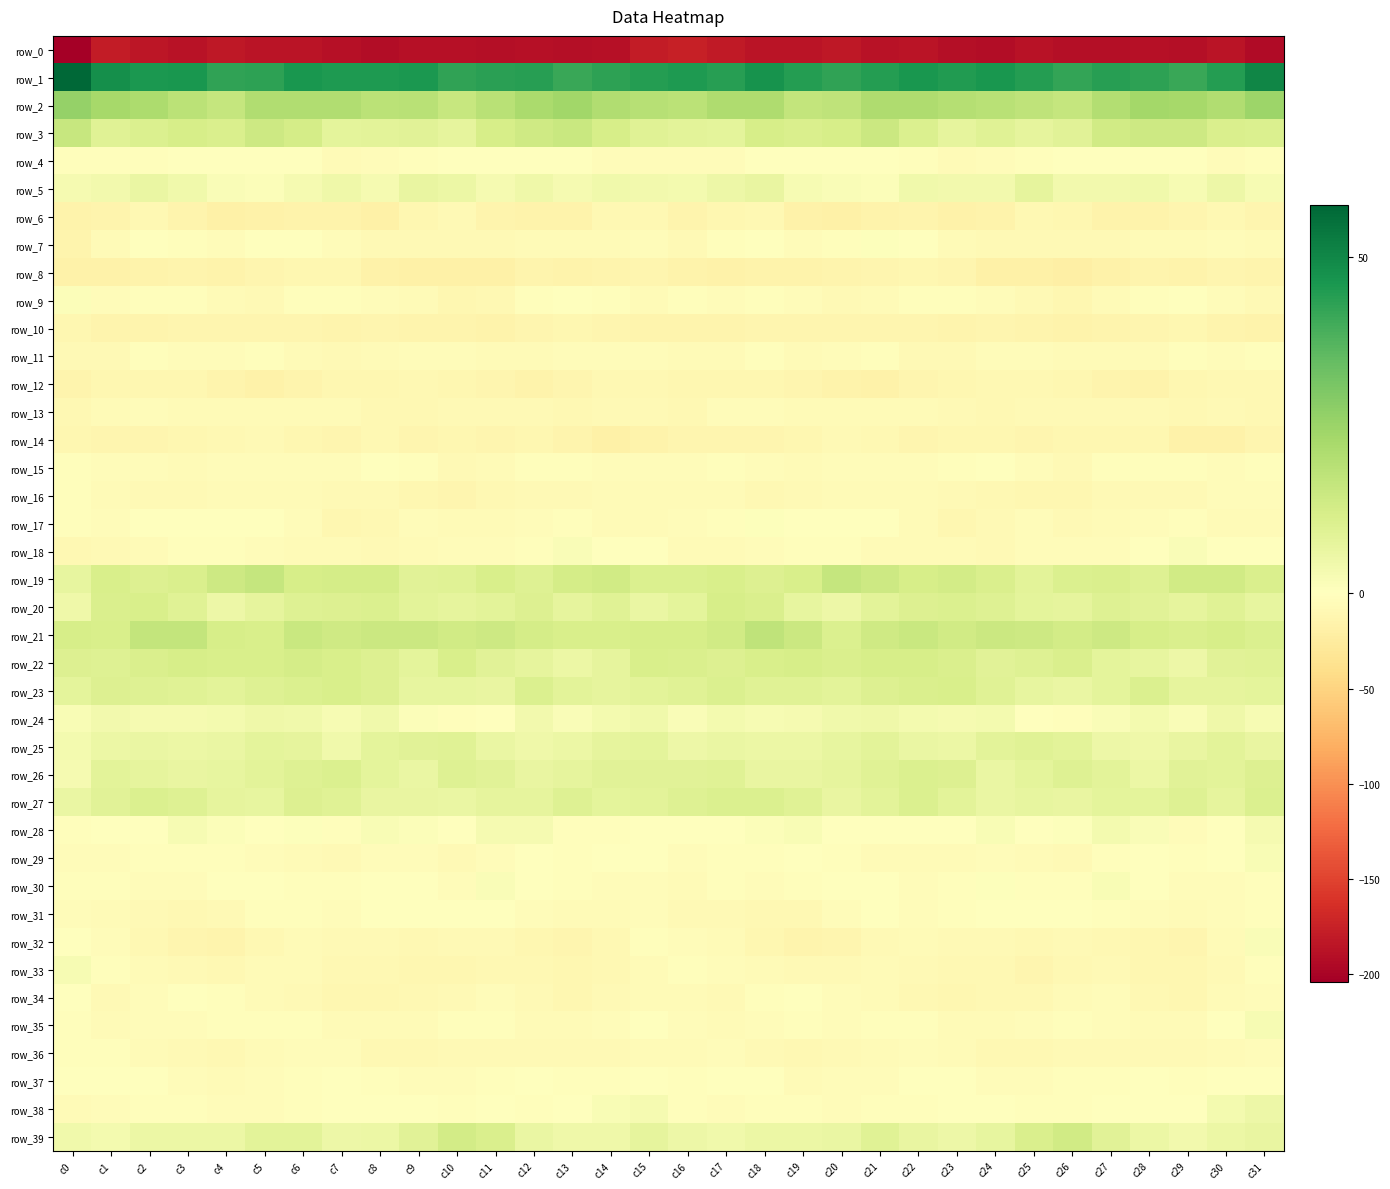

What is the minimum value shown in the chart?

-204.1